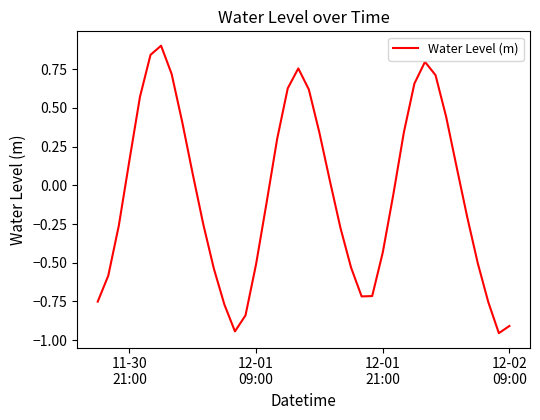

Does the chart display data point markers on the line(s)?

No